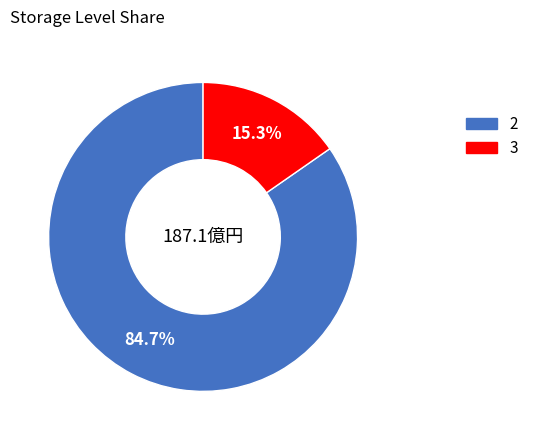

To the nearest percent, what is the average slice percentage?

50%